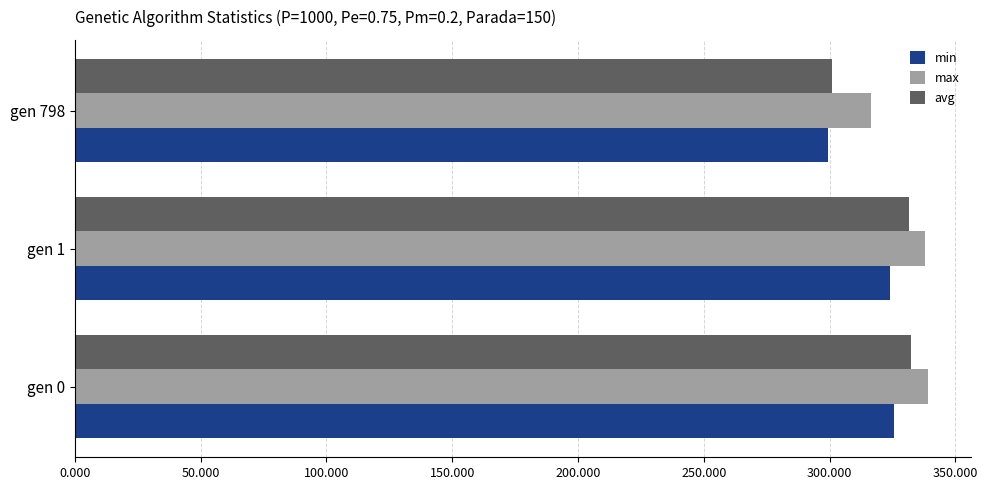

Which series has the largest total across all categories?

max